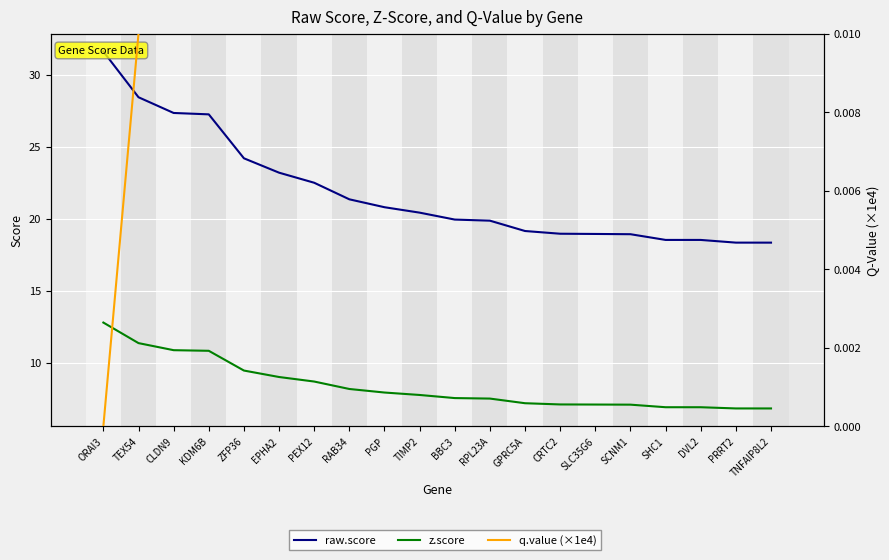

What value does the raw.score series have at PGP?

20.8